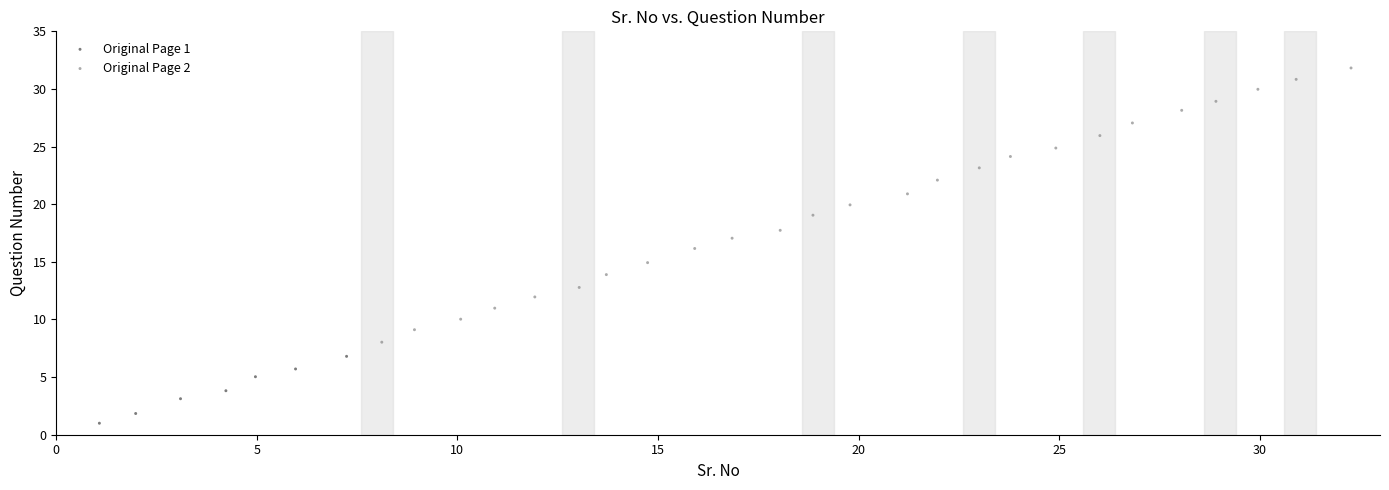

Which series contains the lowest Y value?

Original Page 1